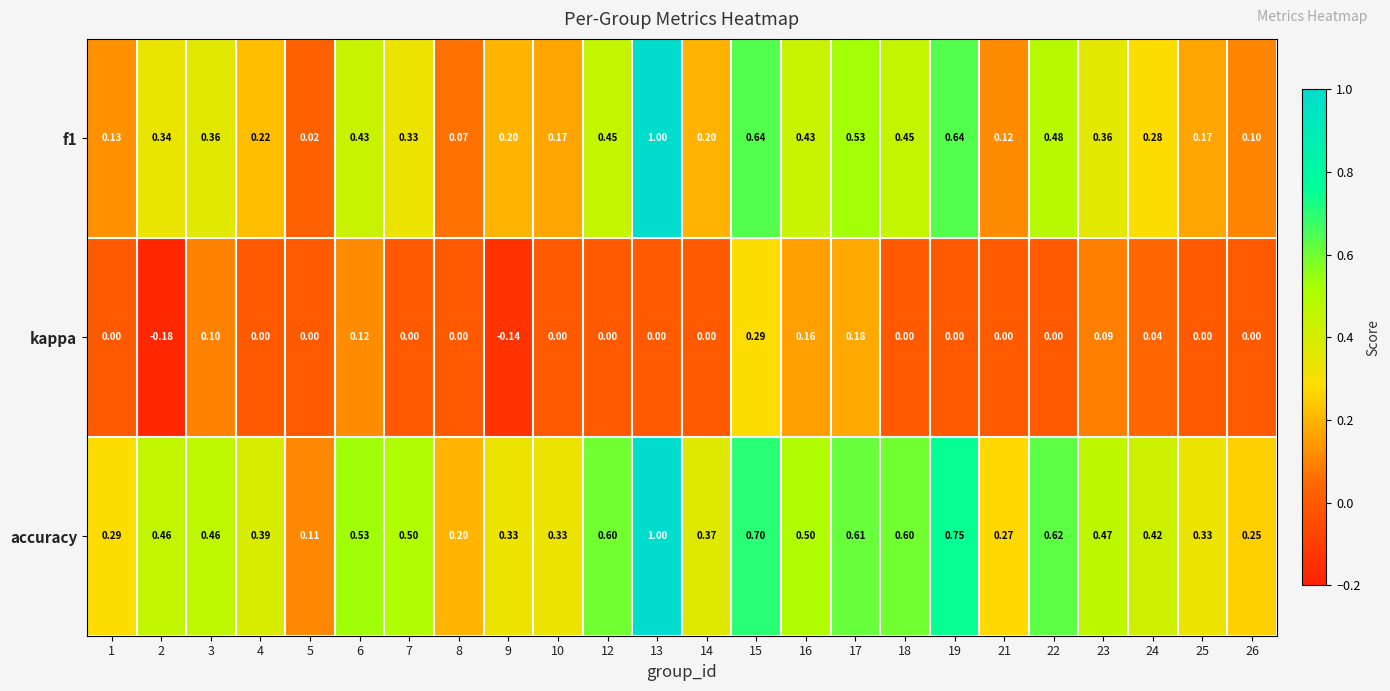

Which series changed the most between 9 and 22?

accuracy